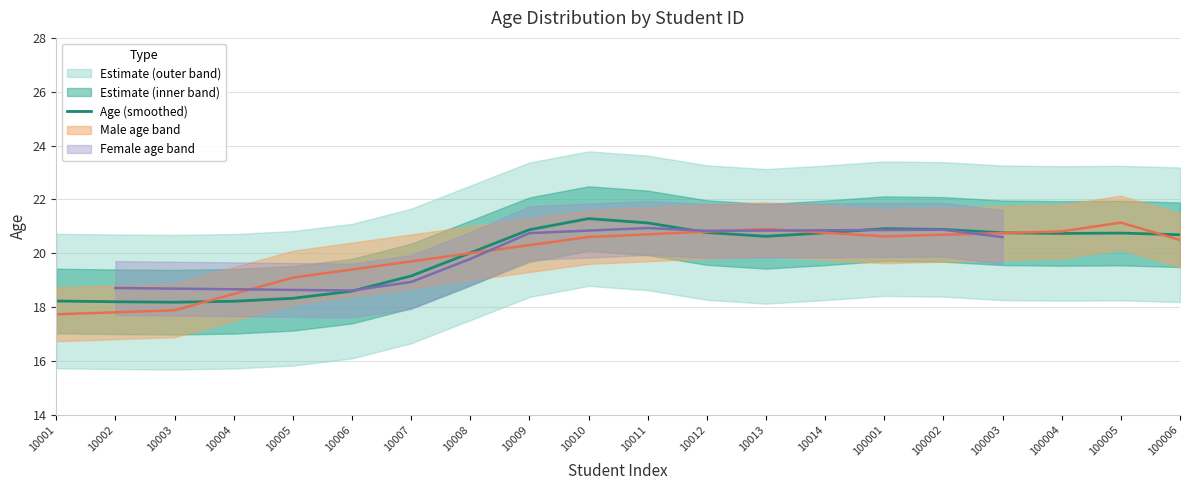

List the labels in order of value, largest first.

10010, 10011, 100001, 100002, 10009, 10012, 100003, 10014, 100005, 100004, 100006, 10013, 10008, 10007, 10006, 10005, 10001, 10004, 10002, 10003